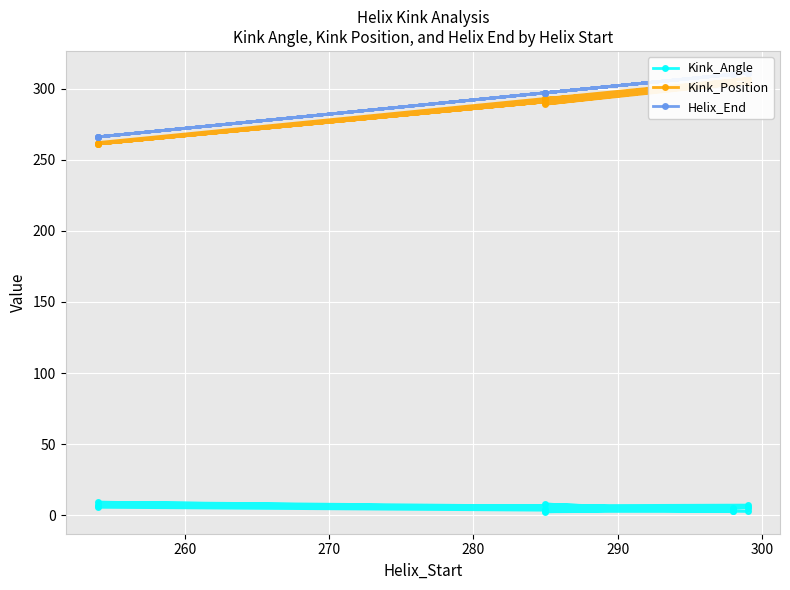

Reading left to right, transcribe all the data shown in this chart.

Kink_Angle: 6.7	6.1	3.0	5.1	7.1	2.7	7.9	2.7	5.6	7.2	4.1	4.2	9.2	5.2	2.5	3.2
Kink_Position: 262.0	307.0	292.0	303.0	261.0	304.0	289.0	304.0	261.0	304.0	290.0	304.0	261.0	304.0	293.0	303.0
Helix_End: 266.0	311.0	297.0	310.0	266.0	311.0	297.0	310.0	266.0	311.0	297.0	310.0	266.0	311.0	297.0	310.0